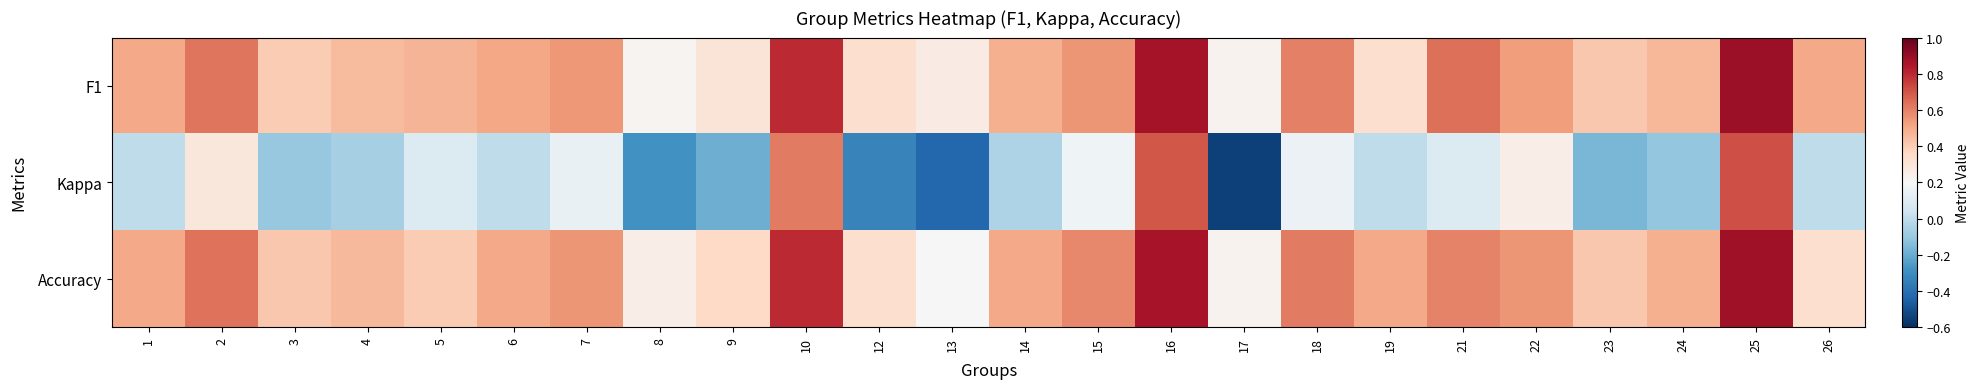

Reading left to right, list all the values displayed in this chart.

F1: 1=0.5	2=0.6	3=0.4	4=0.5	5=0.5	6=0.5	7=0.5	8=0.2	9=0.3	10=0.8	12=0.3	13=0.3	14=0.5	15=0.6	16=0.9	17=0.2	18=0.6	19=0.3	21=0.6	22=0.5	23=0.4	24=0.5	25=0.9	26=0.5
Kappa: 1=0.0	2=0.3	3=-0.1	4=-0.1	5=0.1	6=0.0	7=0.1	8=-0.3	9=-0.2	10=0.6	12=-0.3	13=-0.4	14=-0.0	15=0.2	16=0.7	17=-0.5	18=0.2	19=0.0	21=0.1	22=0.3	23=-0.2	24=-0.1	25=0.7	26=0.0
Accuracy: 1=0.5	2=0.6	3=0.4	4=0.5	5=0.4	6=0.5	7=0.6	8=0.2	9=0.4	10=0.8	12=0.3	13=0.2	14=0.5	15=0.6	16=0.9	17=0.2	18=0.6	19=0.5	21=0.6	22=0.6	23=0.4	24=0.5	25=0.9	26=0.3